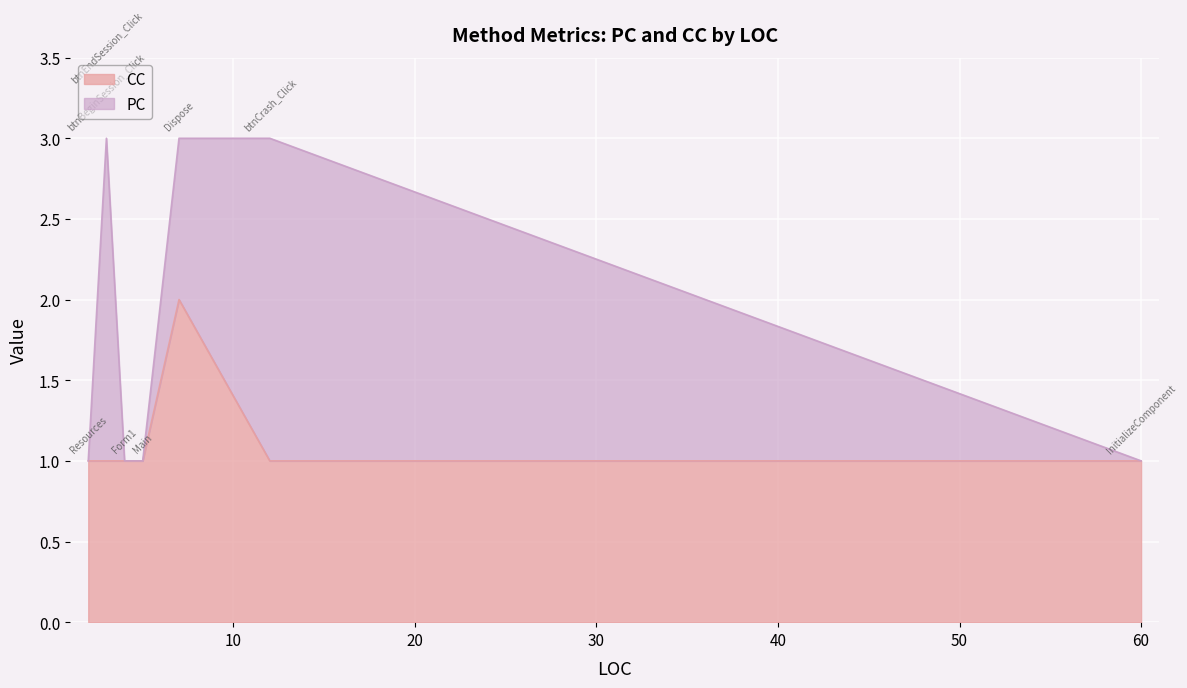

How many lines are shown in the chart?

2